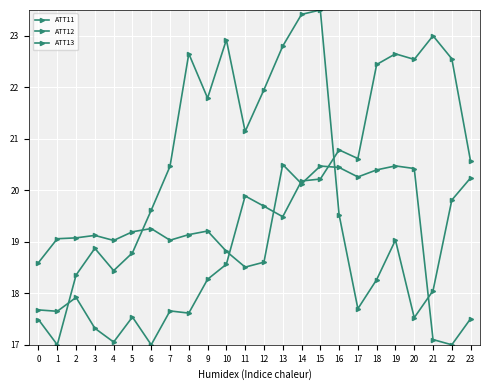

What is the maximum value for ATT12?

23.5